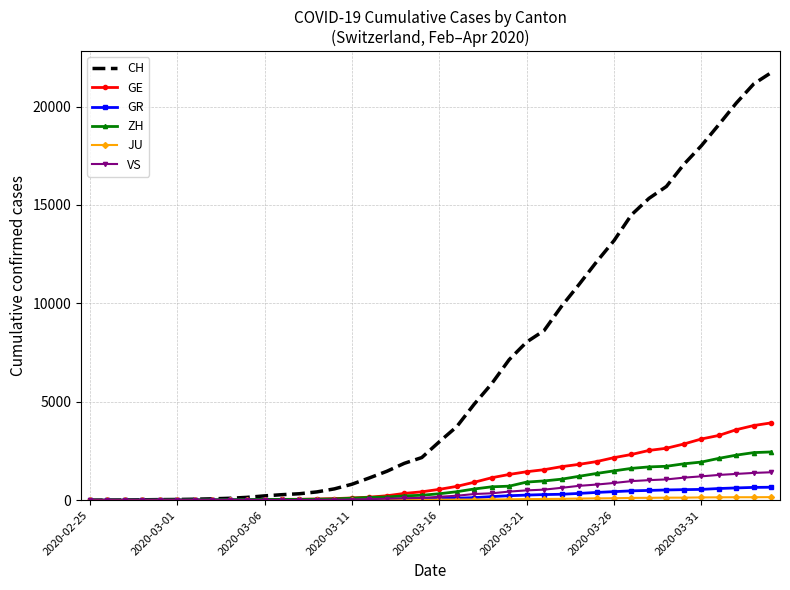

Count the number of data series in this chart.

6